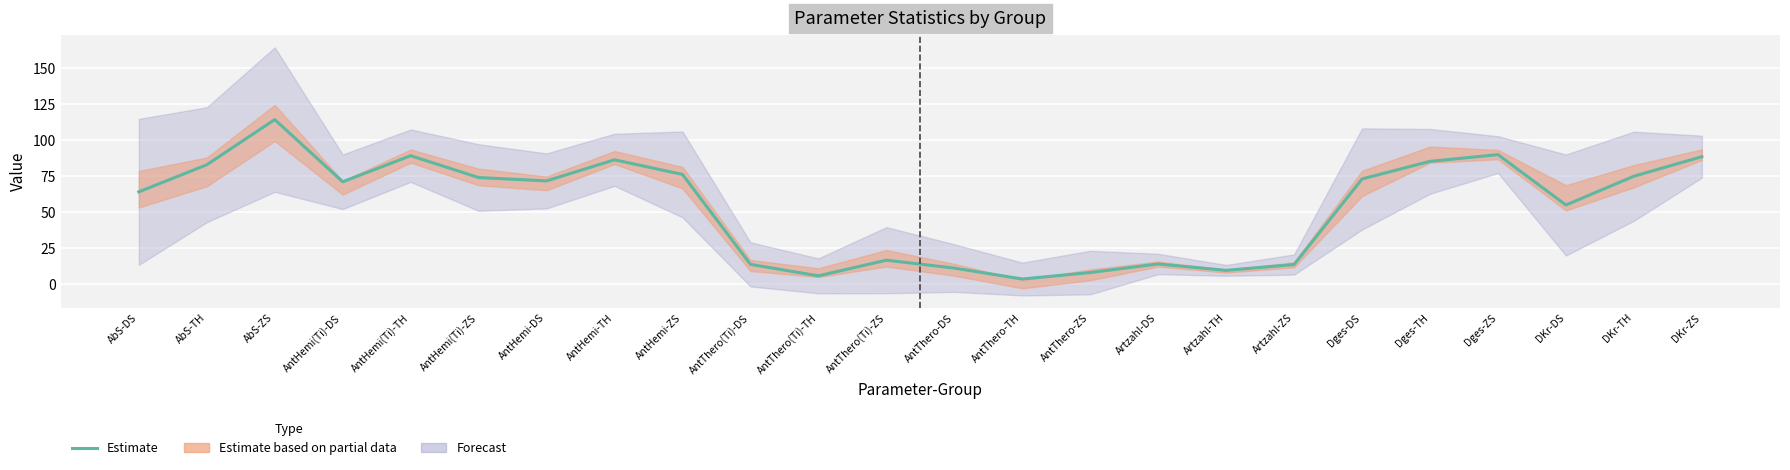

What is the label of the 1st point from the right?

DKr-ZS